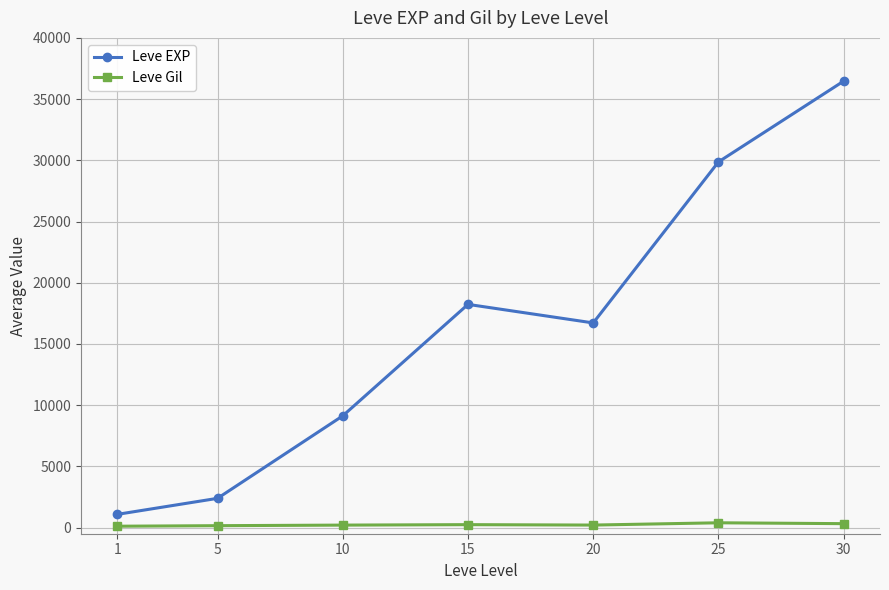

Which series has the largest range (max minus min)?

Leve EXP